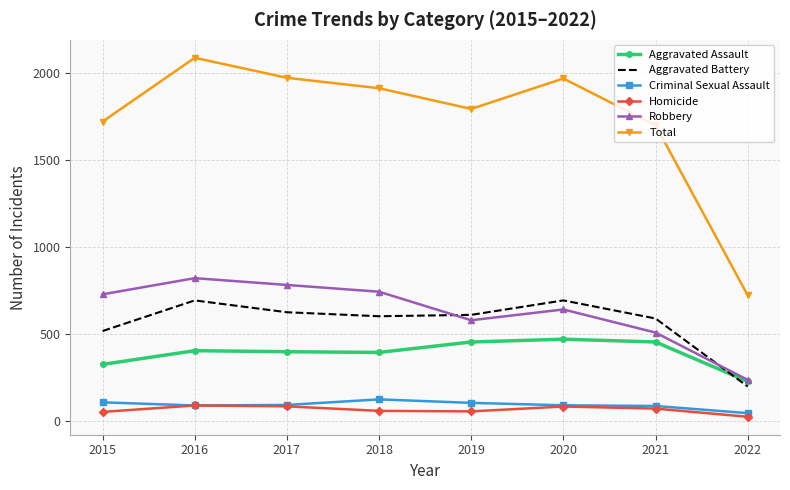

What is the lowest value of the Robbery series?

234